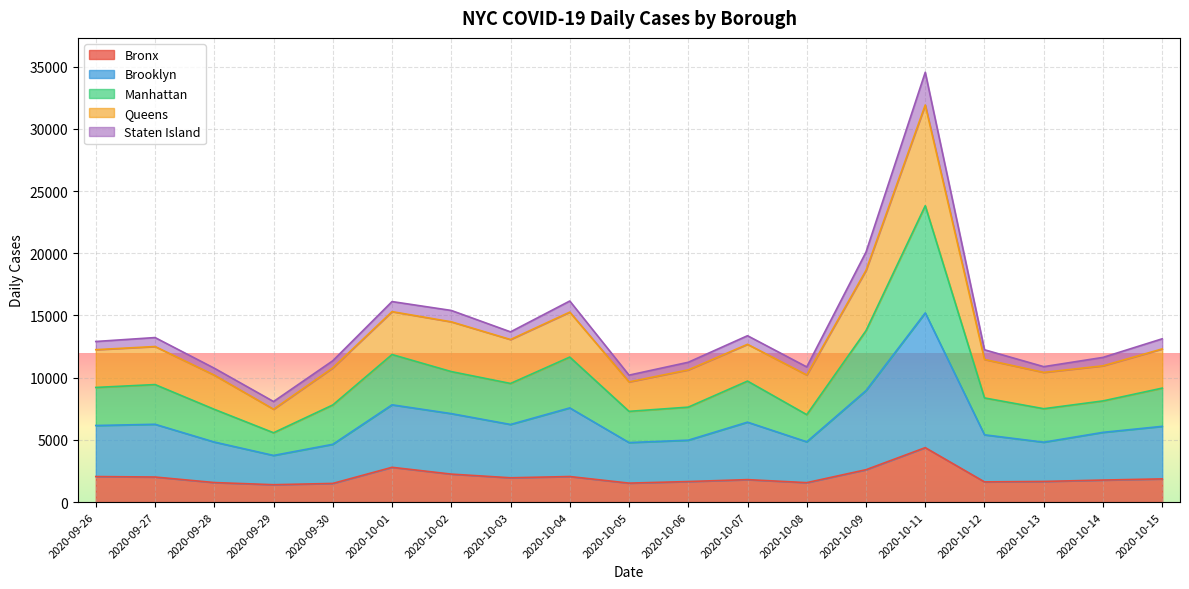

Which category has the lowest value in the Brooklyn series?

2020-09-29